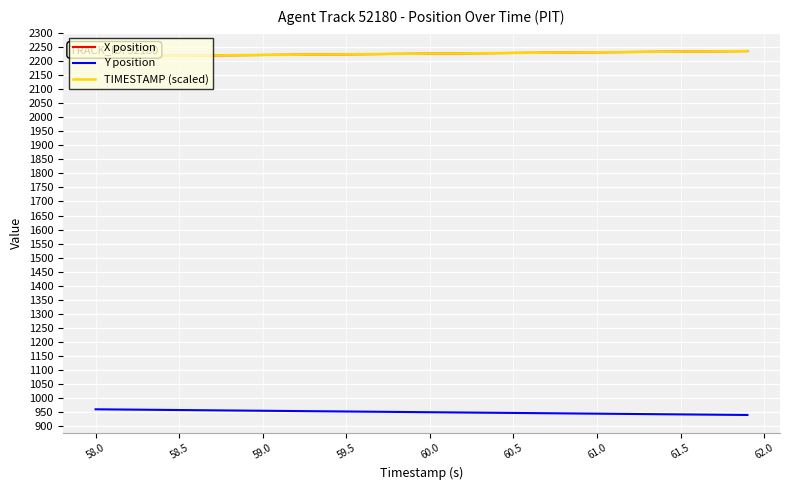

What are all the series names shown in the legend?

X position, Y position, TIMESTAMP (scaled)